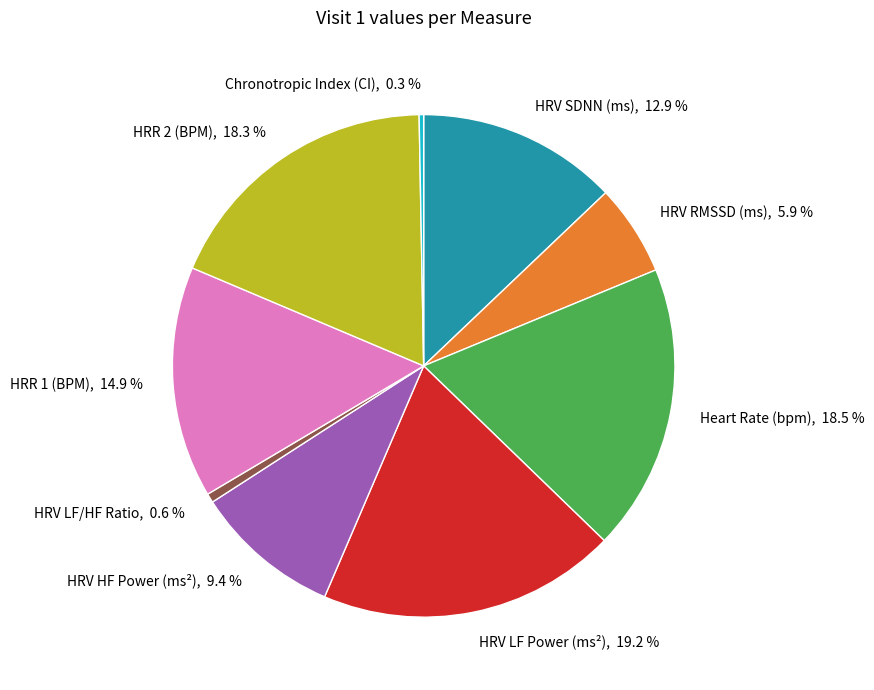

Is there a majority slice in this chart?

No